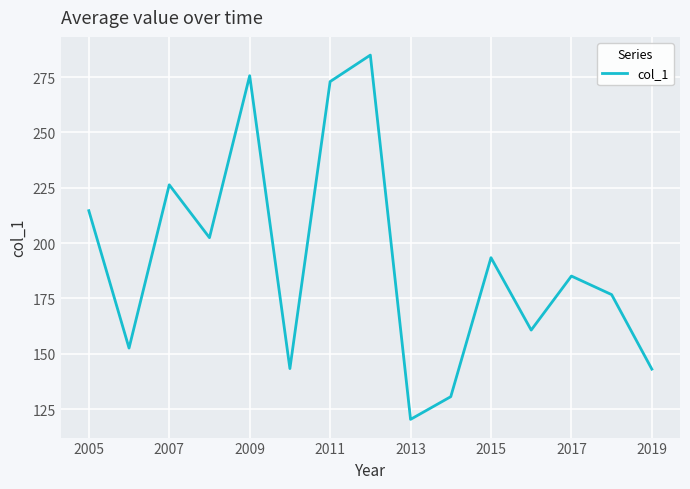

What is the average value?

192.2